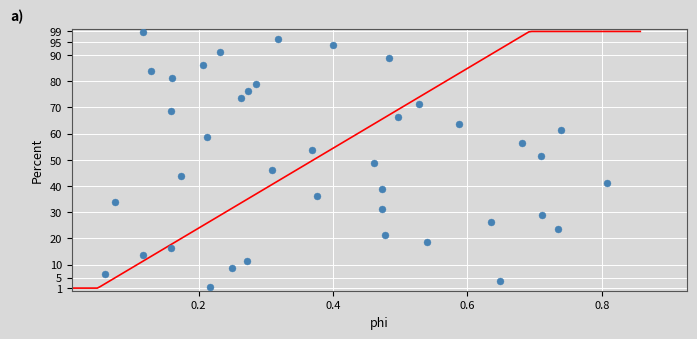

What is the range of Y values (max minus min)?

97.5